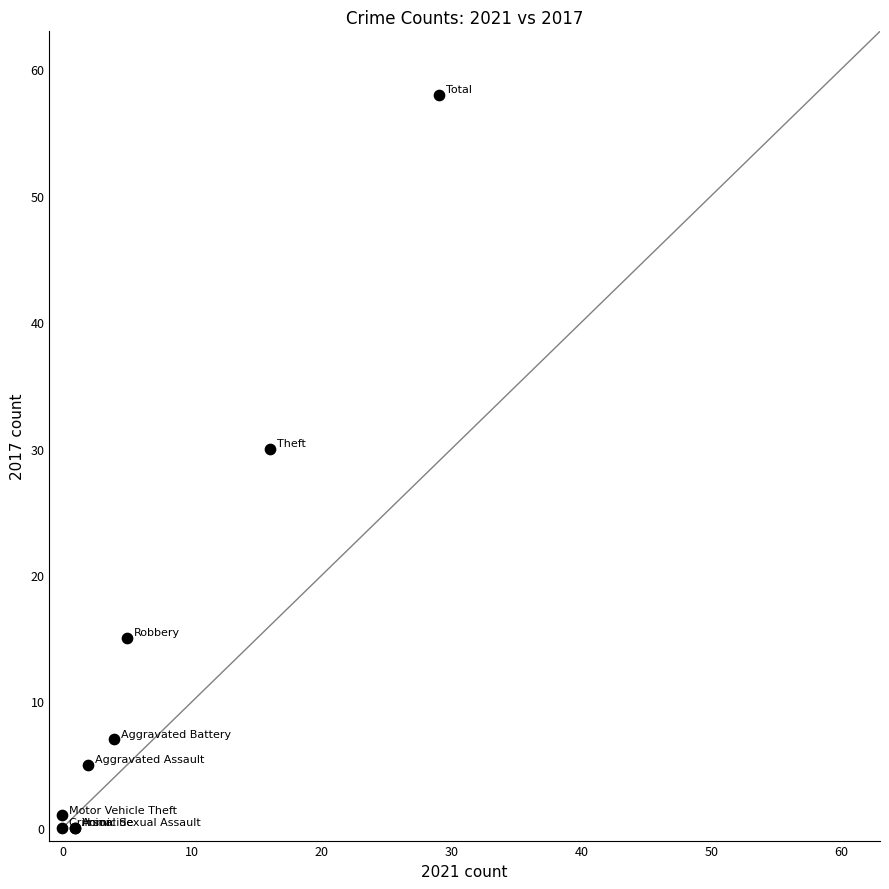

What Y value in the scatter plot is closest to 29?

30